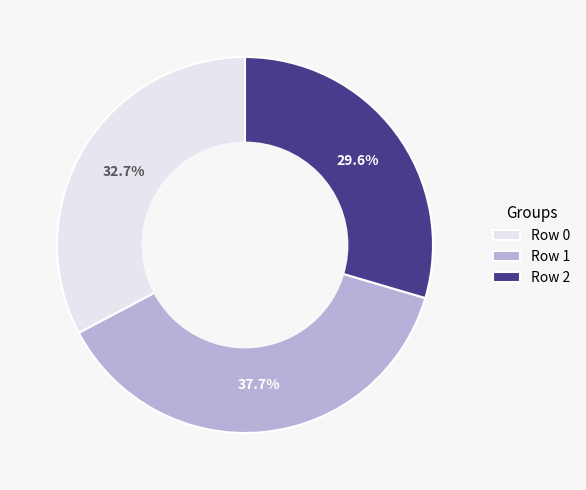

Is there a majority slice in this chart?

No